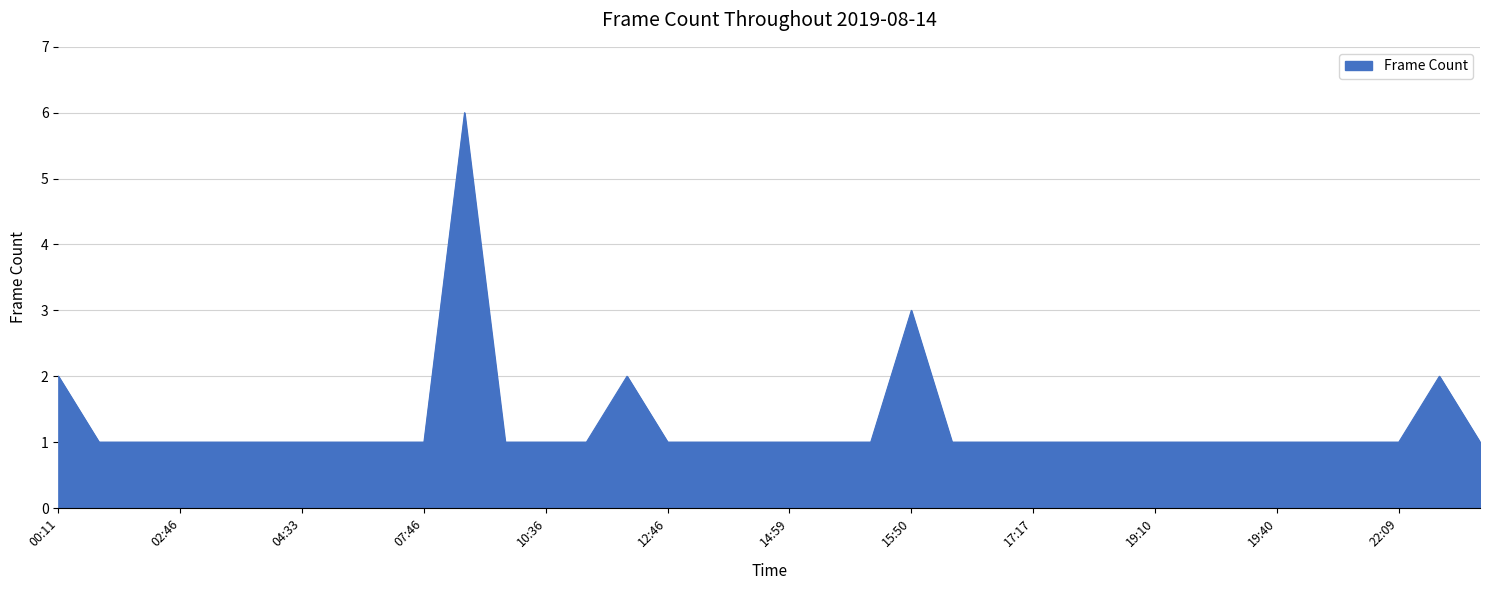

What is the difference between the maximum and minimum values?

5